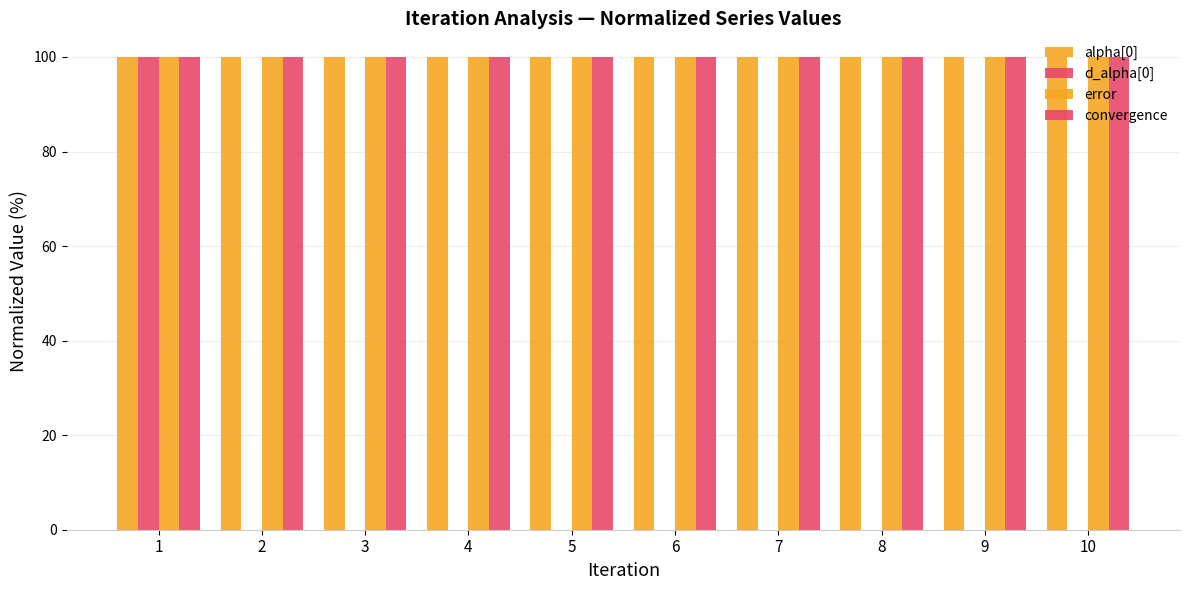

Are the bars grouped side by side (vs. stacked)?

Yes